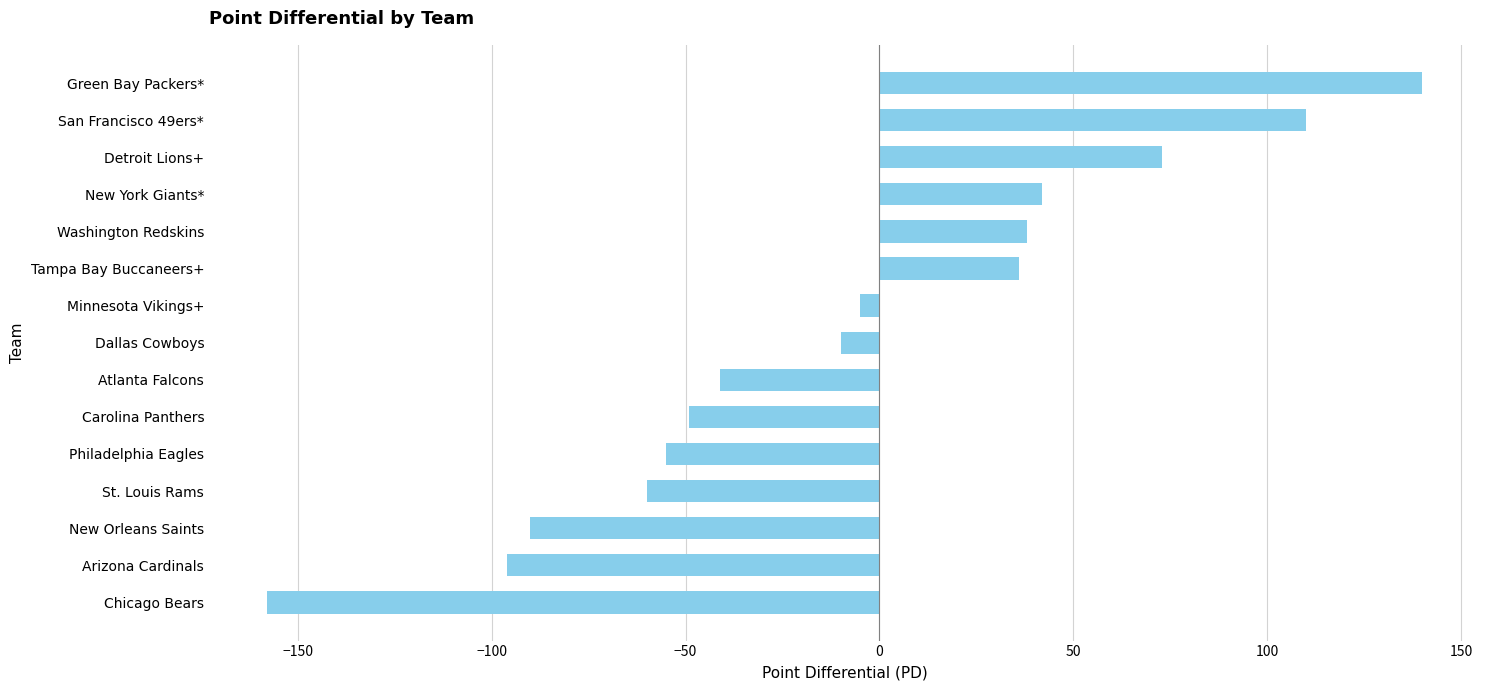

True or false: the data shows 17 at Tampa Bay Buccaneers+.

False